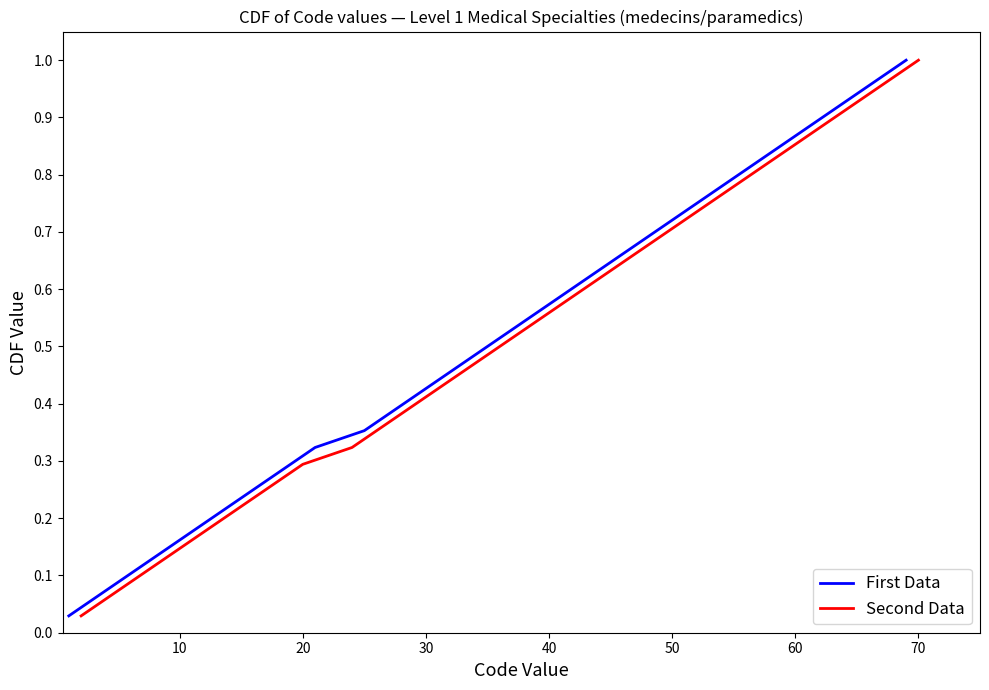

True or false: Second Data and First Data cross at least once.

False